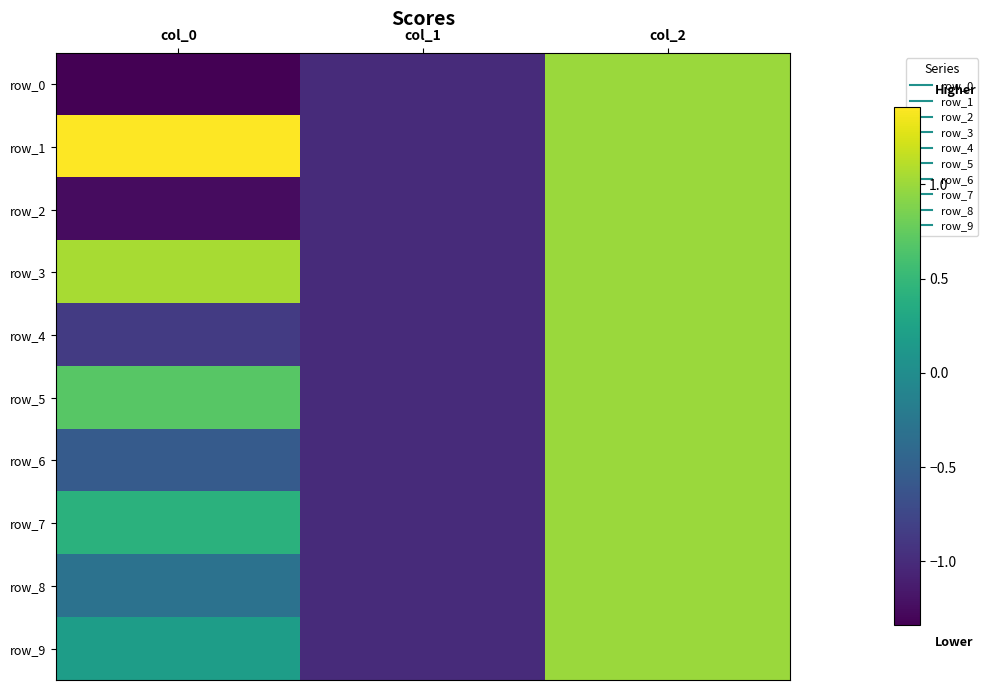

What is the smallest value displayed?

-1.3